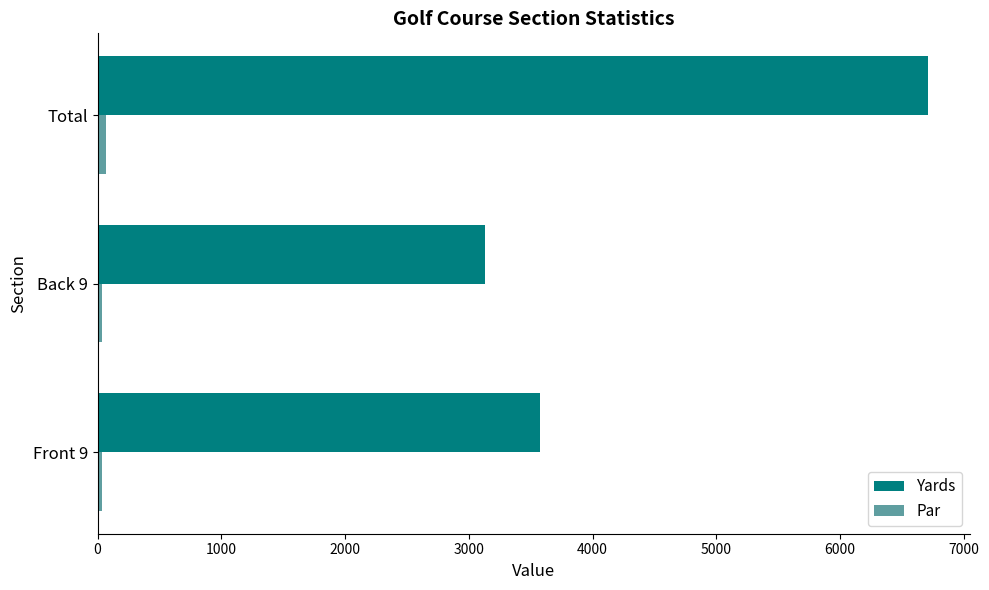

How many values in the Par series exceed 36?

1